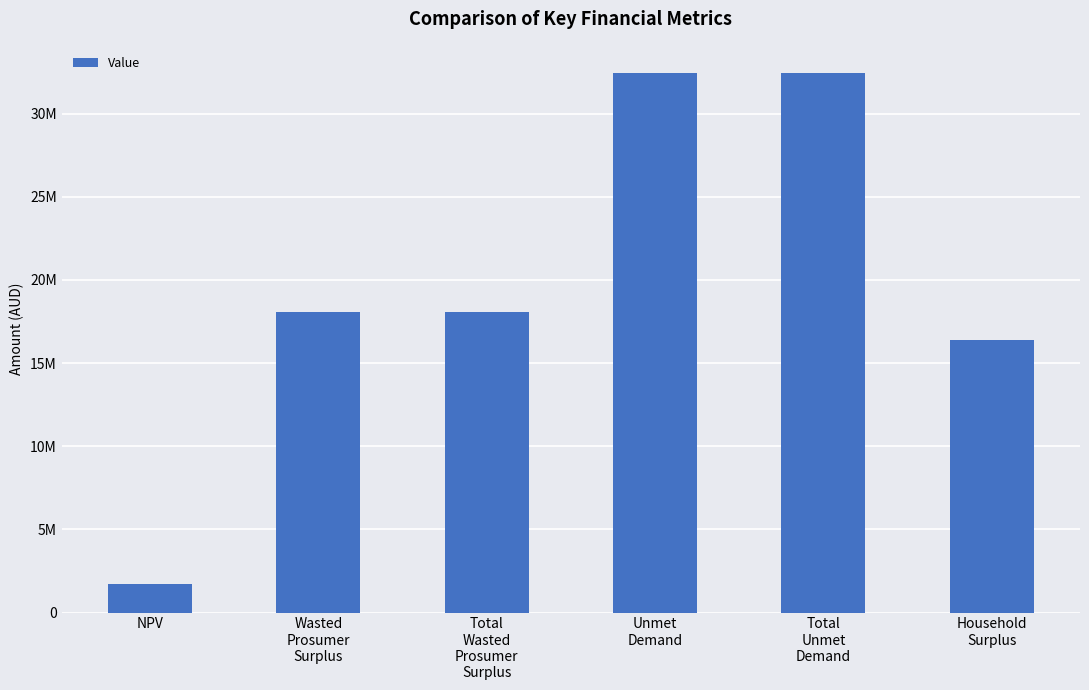

Are the bars horizontal?

No